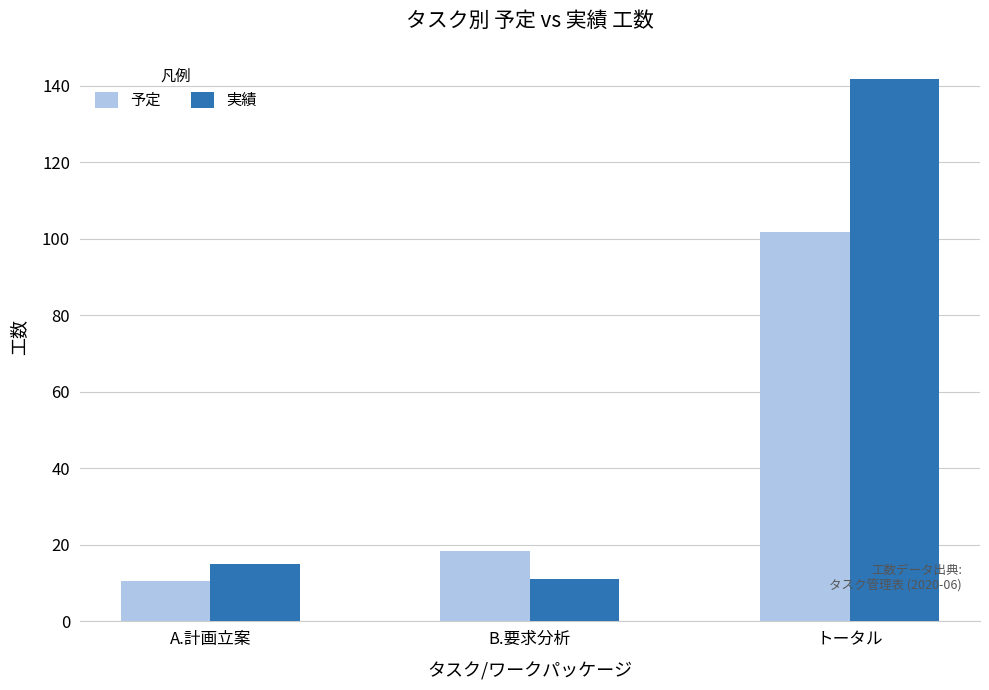

How many series are shown in this chart?

2